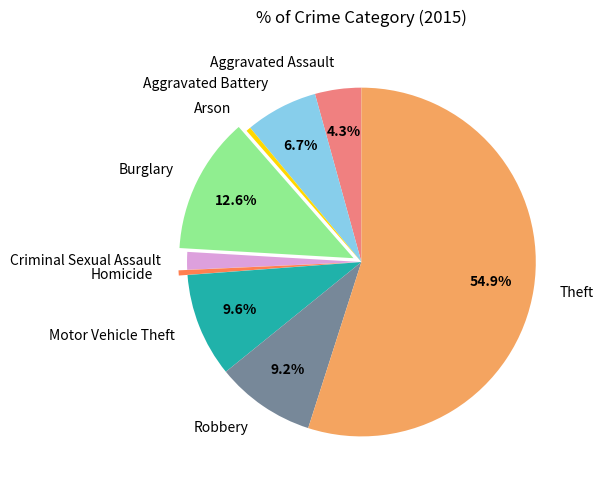

Which category accounts for the majority?

Theft